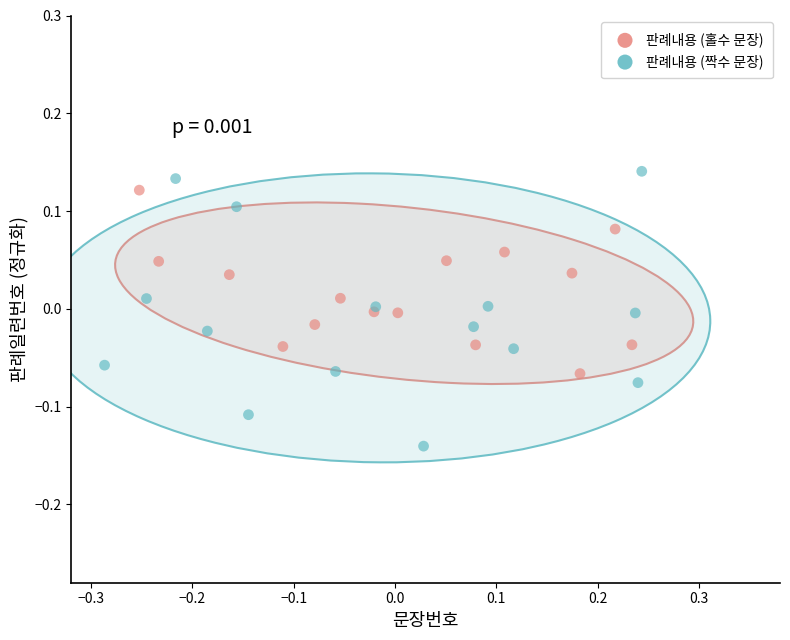

What are all the series names shown in the legend?

판례내용 (홀수 문장), 판례내용 (짝수 문장)